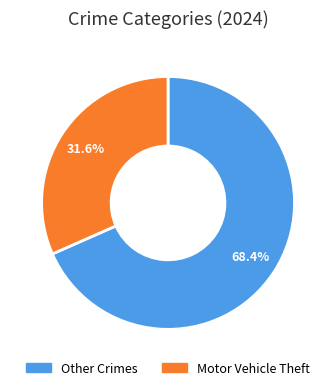

Count the number of slices in the pie.

2